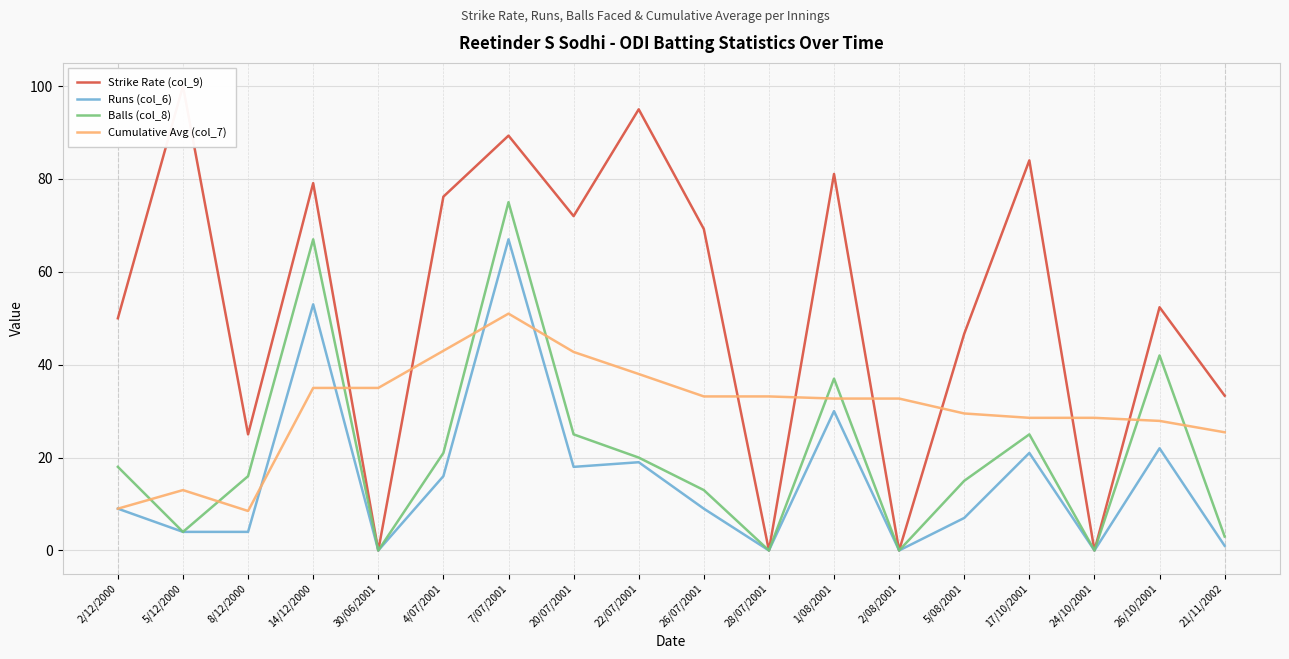

What is the difference between the Balls (col_8) values at 20/07/2001 and 7/07/2001?

50.0